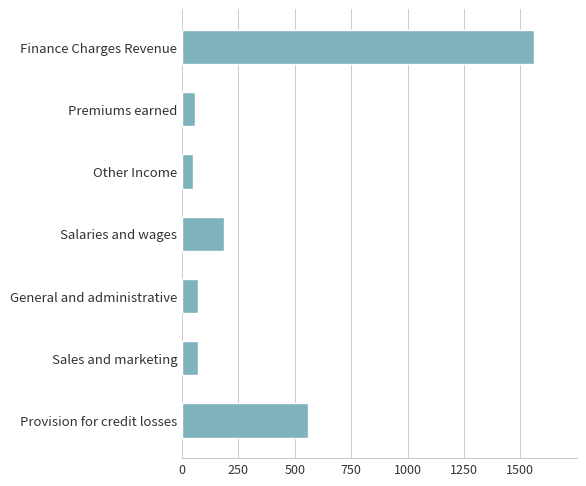

What is the value of the 7th bar from the top?

556.9